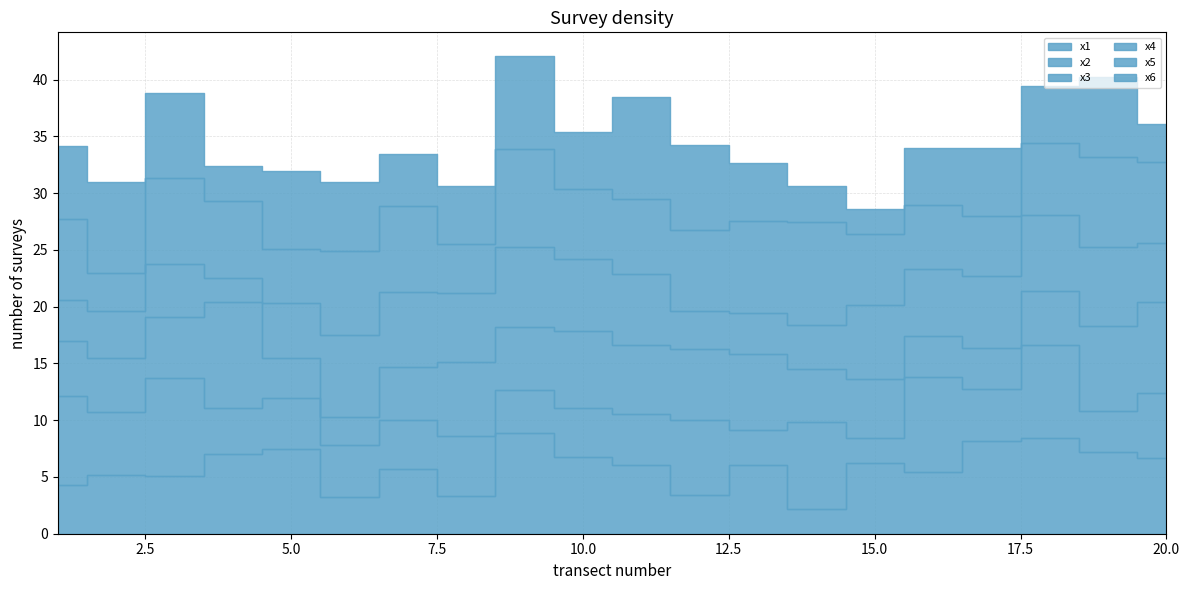

What is the smallest value displayed?

2.1